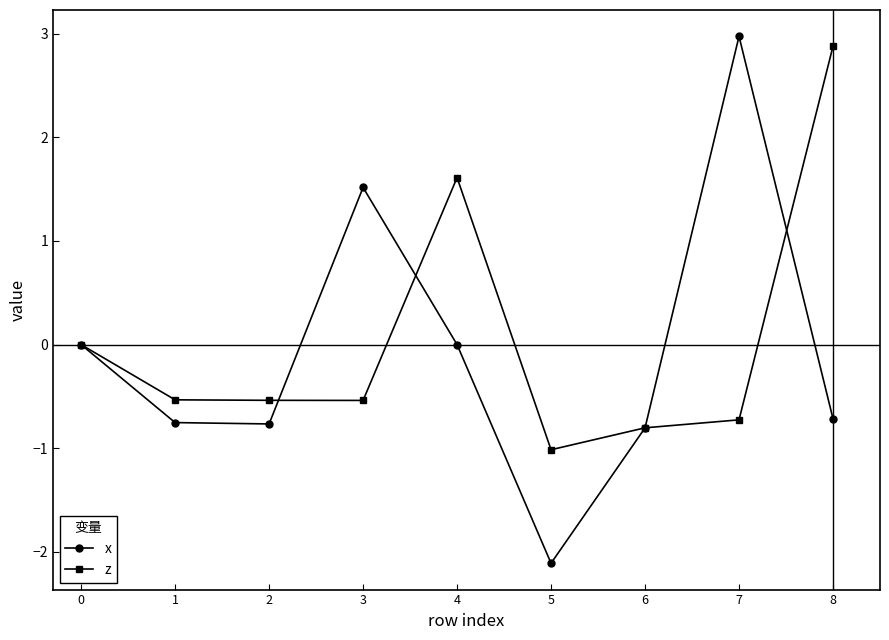

Which series changed the most between 6 and 7?

x